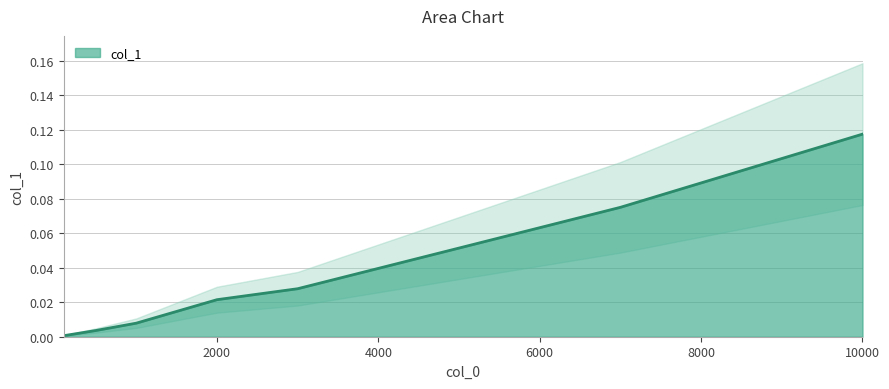

List the labels in order of value, smallest first.

100, 500, 1000, 2000, 3000, 5000, 7000, 10000